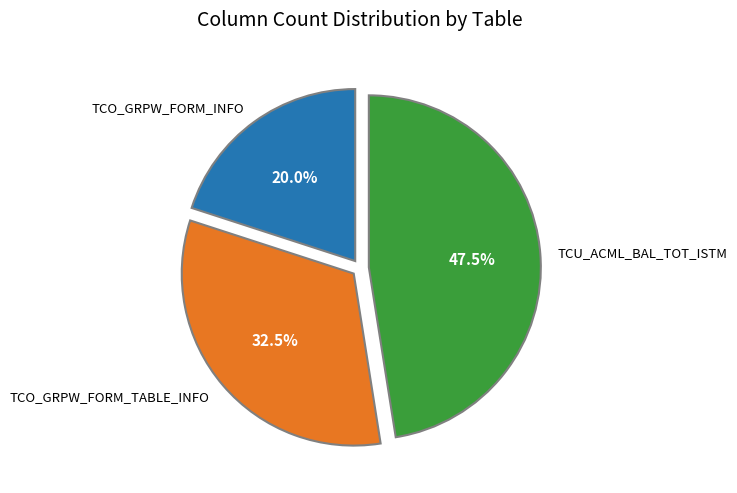

Is there any slice that represents more than half of the pie?

No